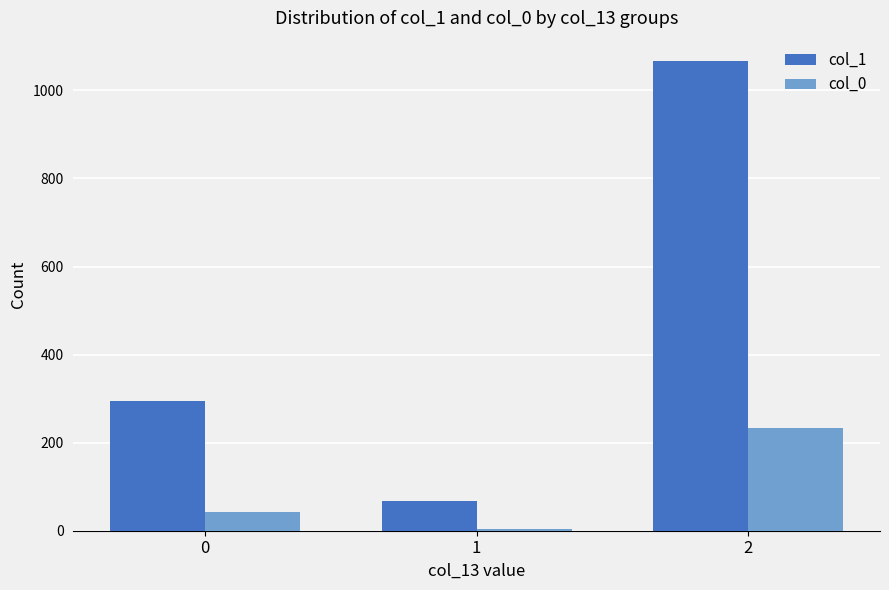

Reading left to right, list all the values displayed in this chart.

col_1: 0=295	1=67	2=1066
col_0: 0=43	1=4	2=234